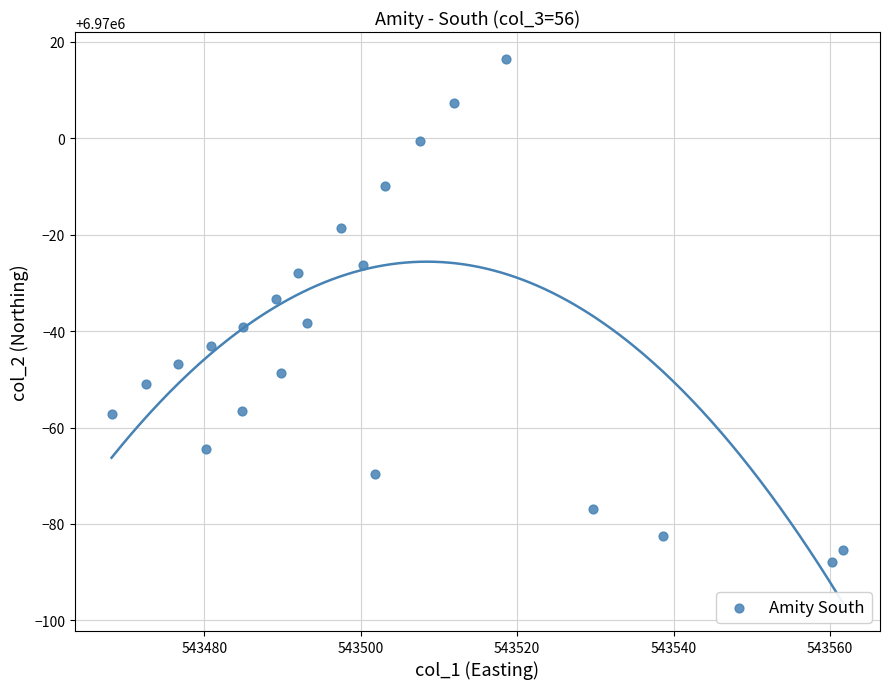

What is the range of X values (max minus min)?

93.5